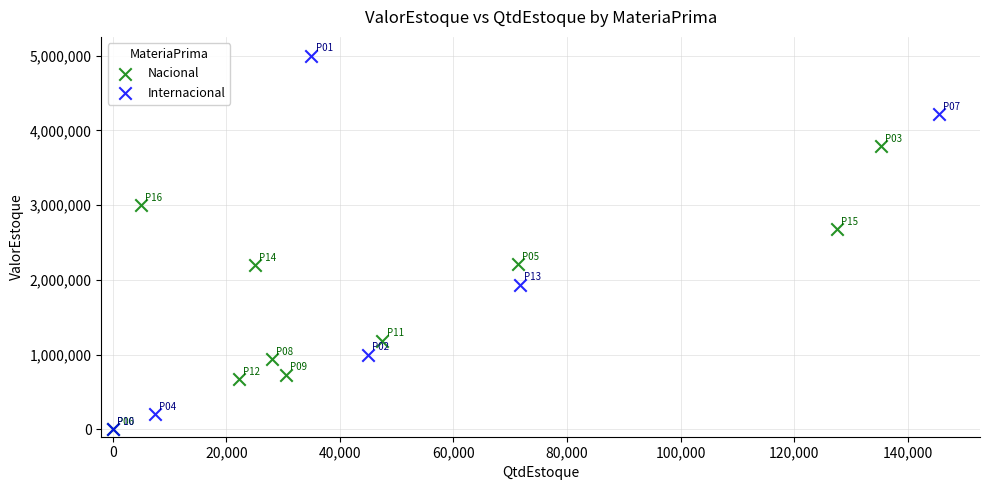

Which series has the widest spread of Y values?

Internacional